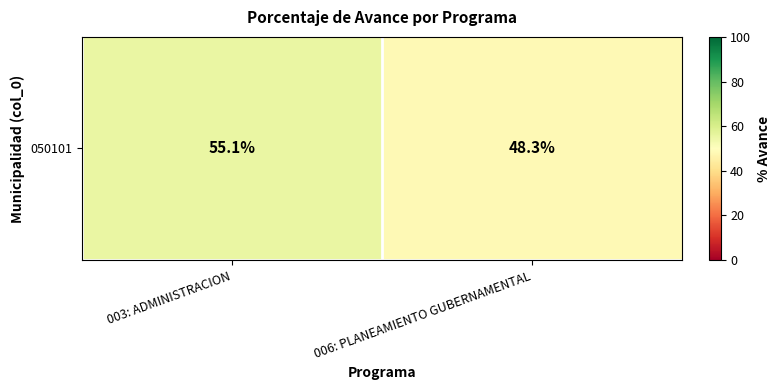

What is the change in value from 003: ADMINISTRACION to 006: PLANEAMIENTO GUBERNAMENTAL?

-6.8